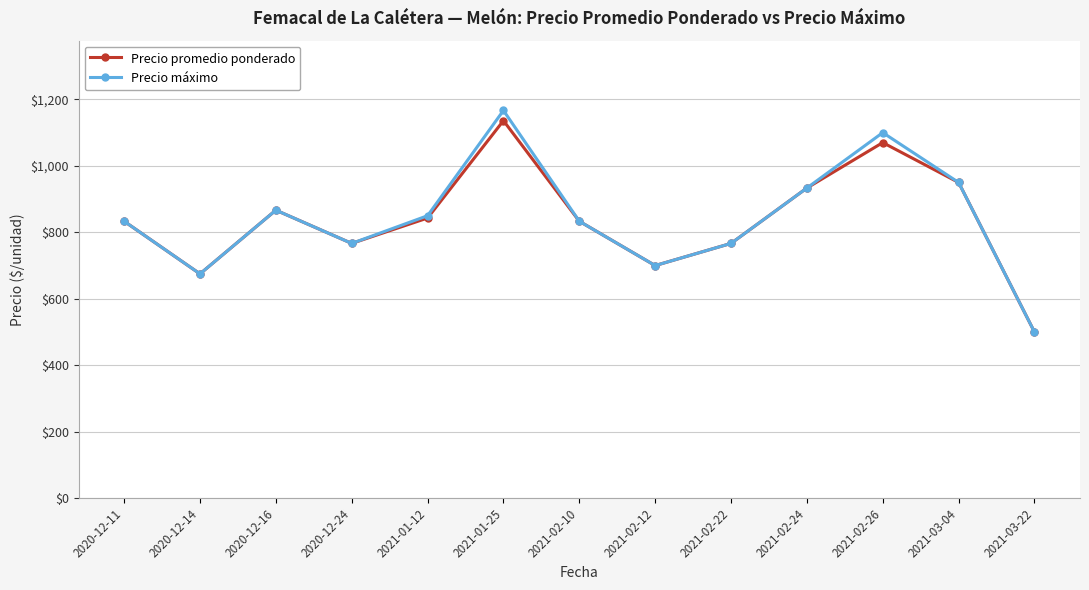

Is this an area chart (filled region under the line)?

No